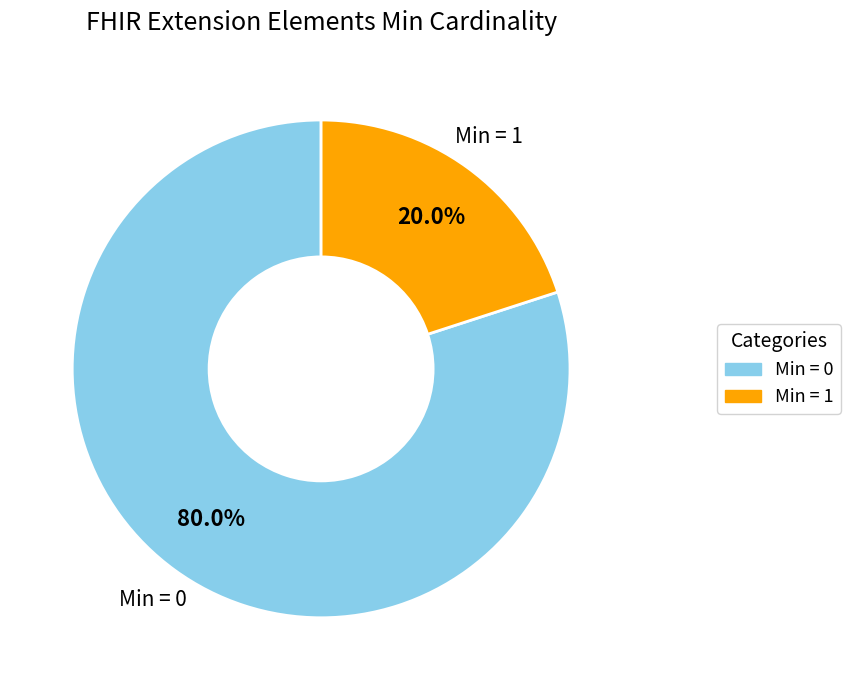

How many segments does this pie chart have?

2